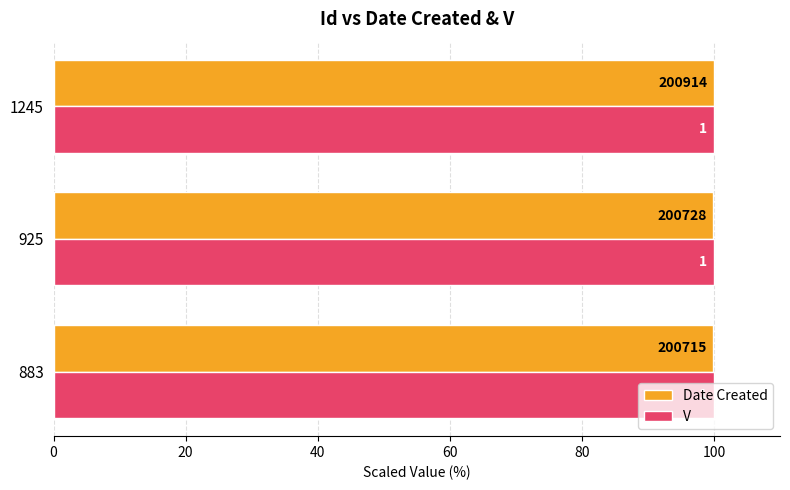

What are all the series names shown in the legend?

Date Created, V